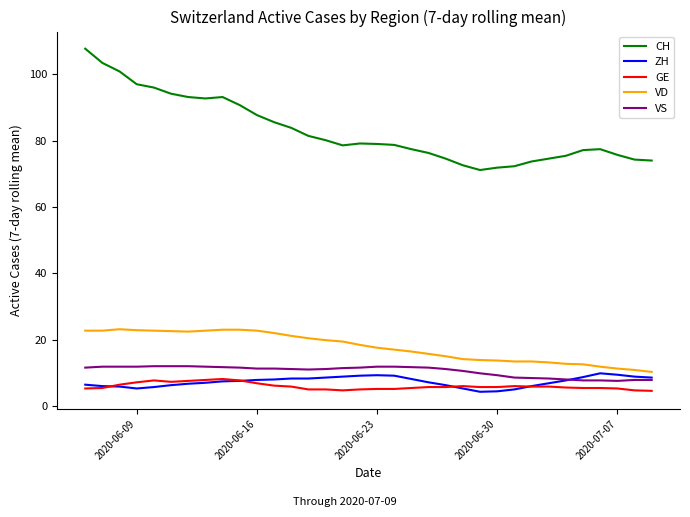

True or false: GE and CH intersect in this chart.

False